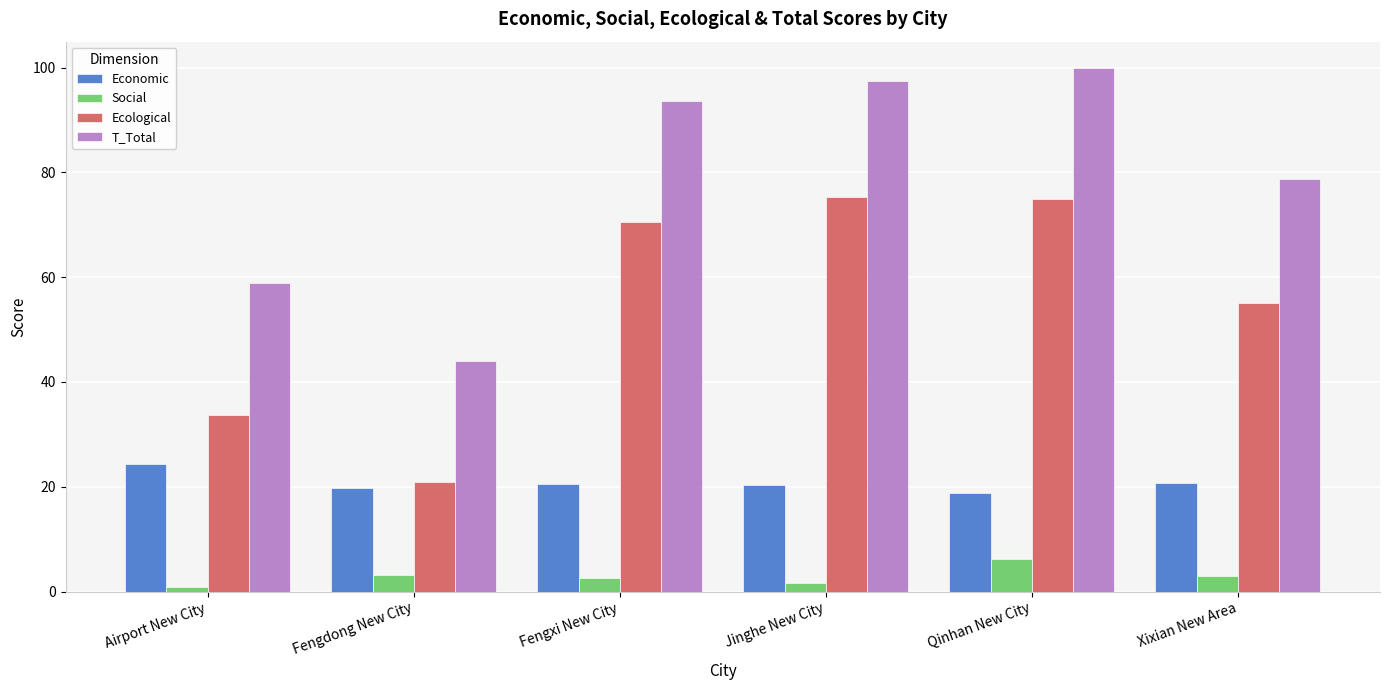

Does the chart contain any negative values?

No